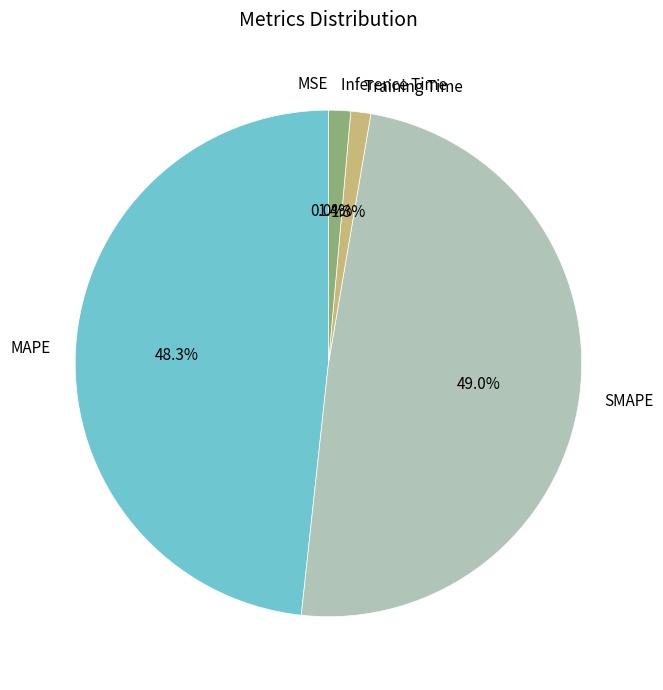

True or false: Training Time accounts for 1% of the total.

True